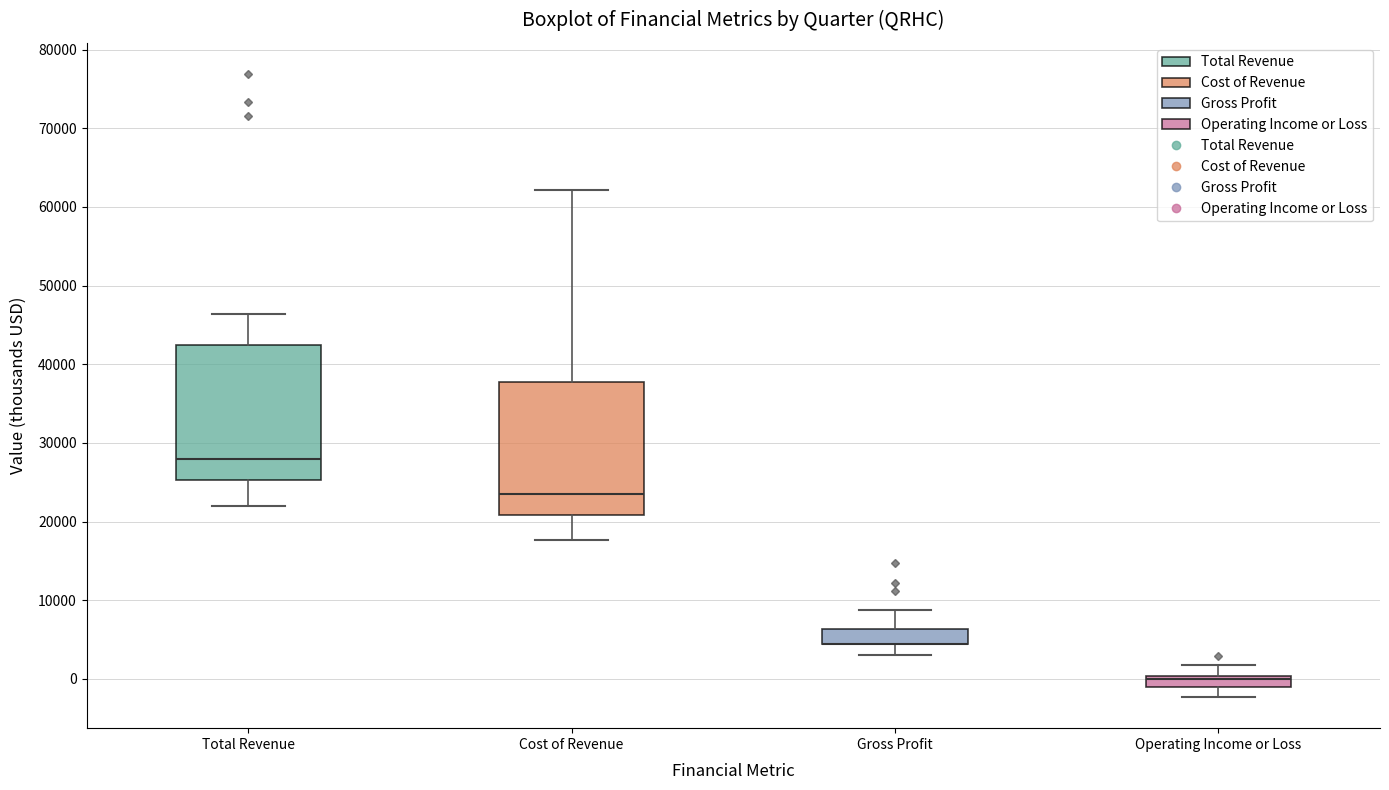

Where is the upper edge of the box for Cost of Revenue on the y-axis? The values are not printed on the chart, so give them approximately, as read against the axis.

38000